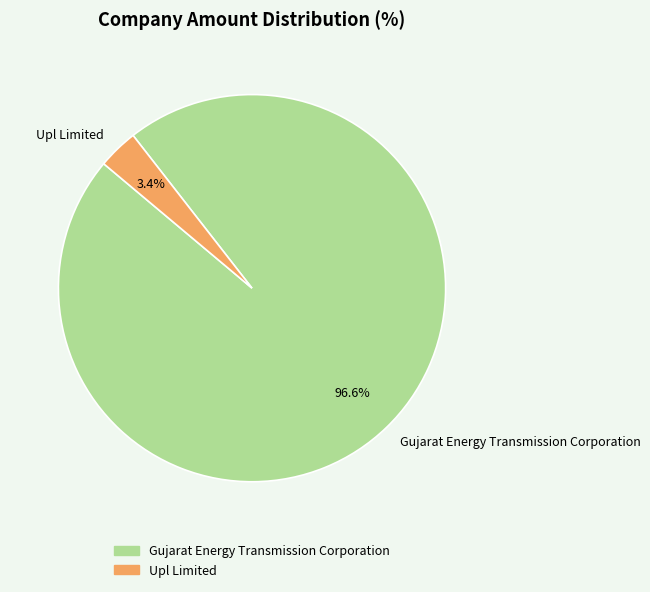

Which category has the smallest portion of the pie?

Upl Limited